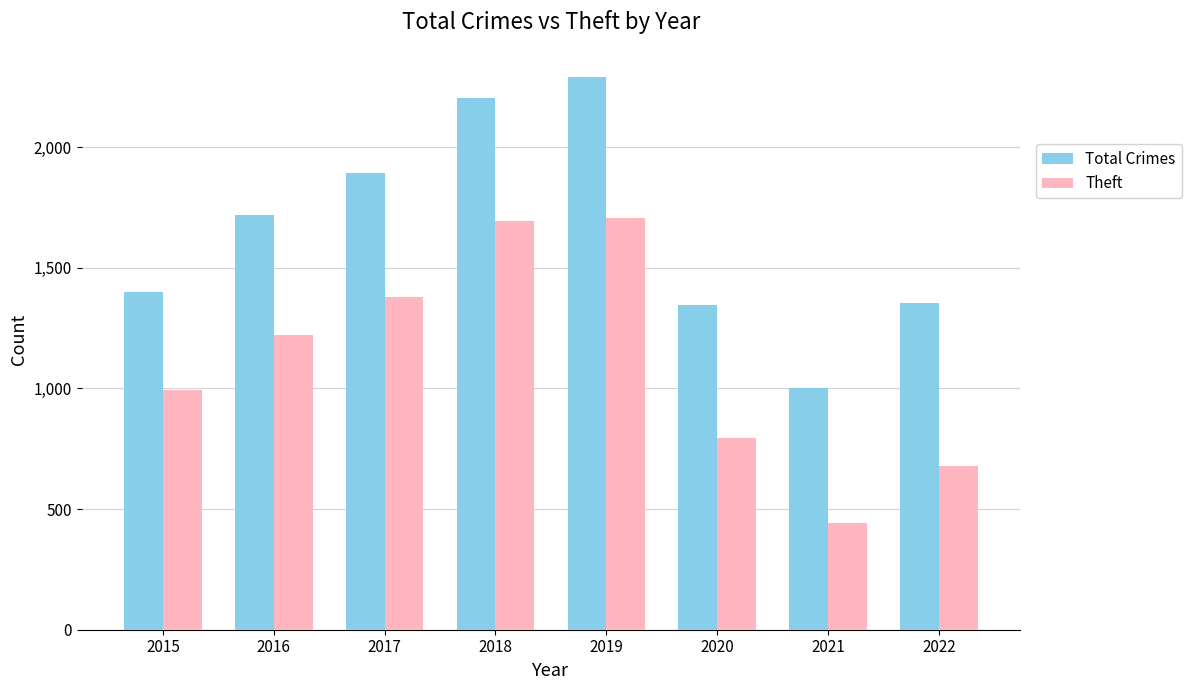

Which category has the lowest value in the Total Crimes series?

2021